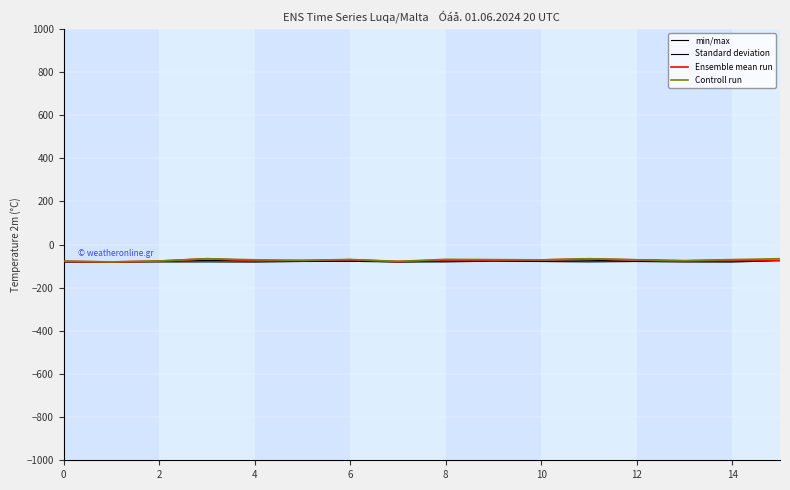

True or false: Controll run has more than 1 points higher than both neighbors.

True